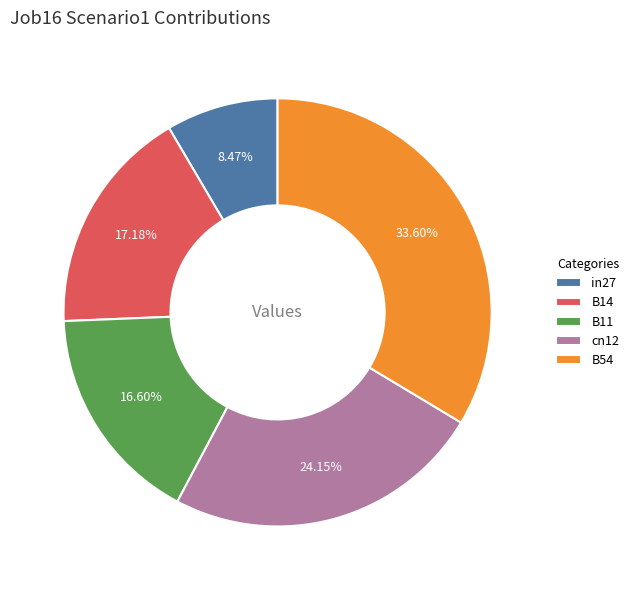

Combined, do cn12 and B14 account for over 50%?

No